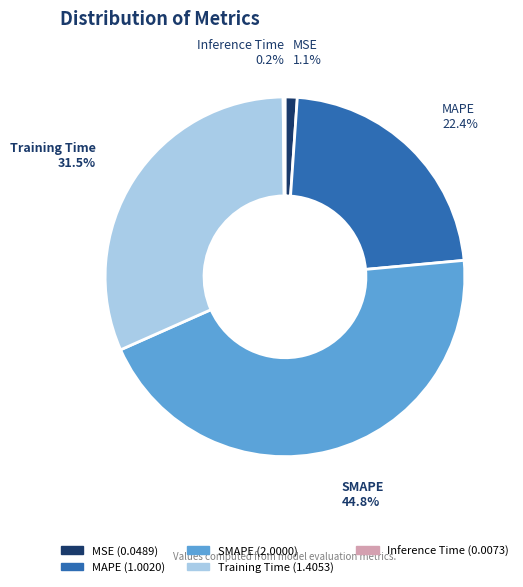

To the nearest percent, what is the difference between the largest and smallest slice percentages?

45%